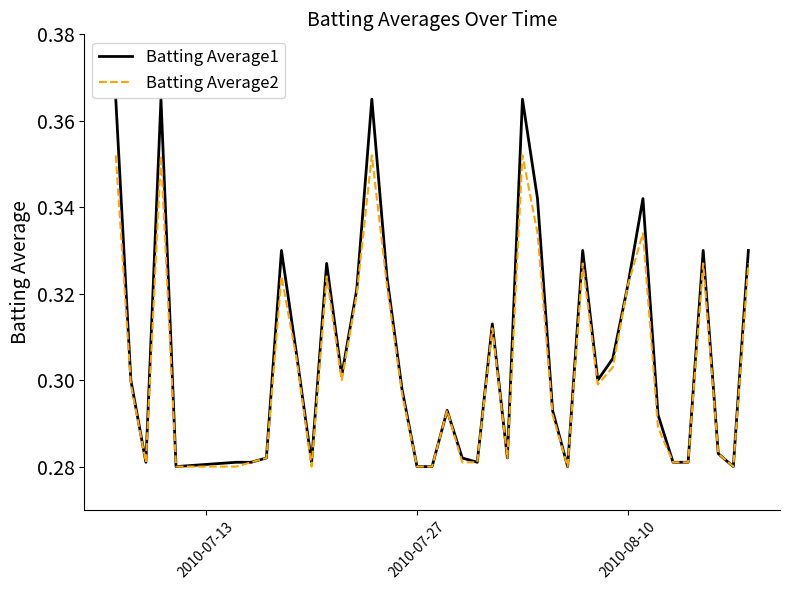

Rank the series by their maximum value, from lowest to highest.

Batting Average2, Batting Average1